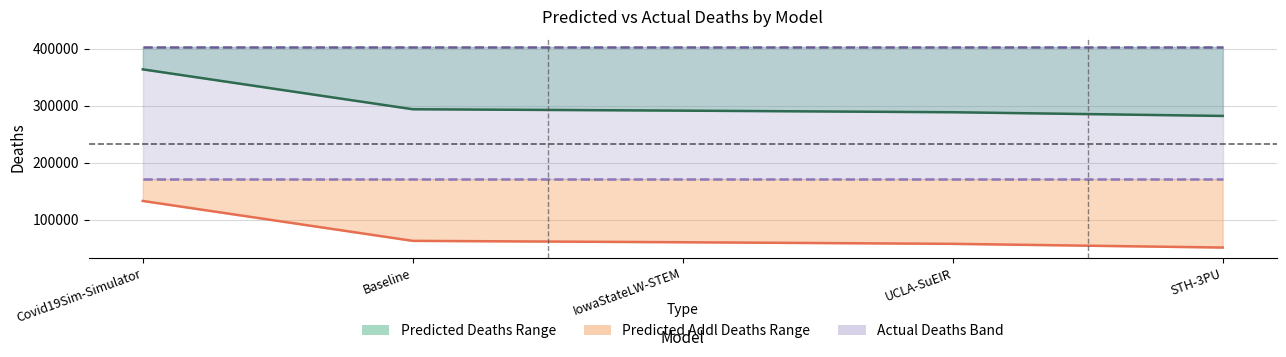

Which series changed the most between Covid19Sim-Simulator and Baseline?

predicted_addl_deaths